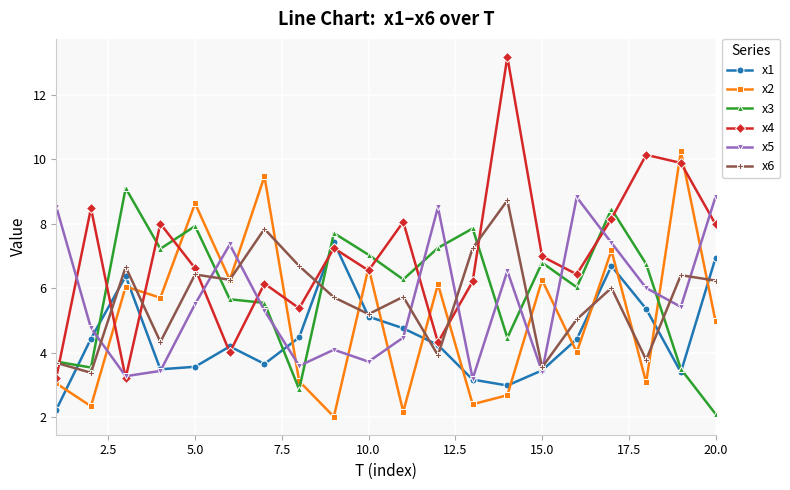

After their last crossing, which series has the higher values: x5 or x6?

x5